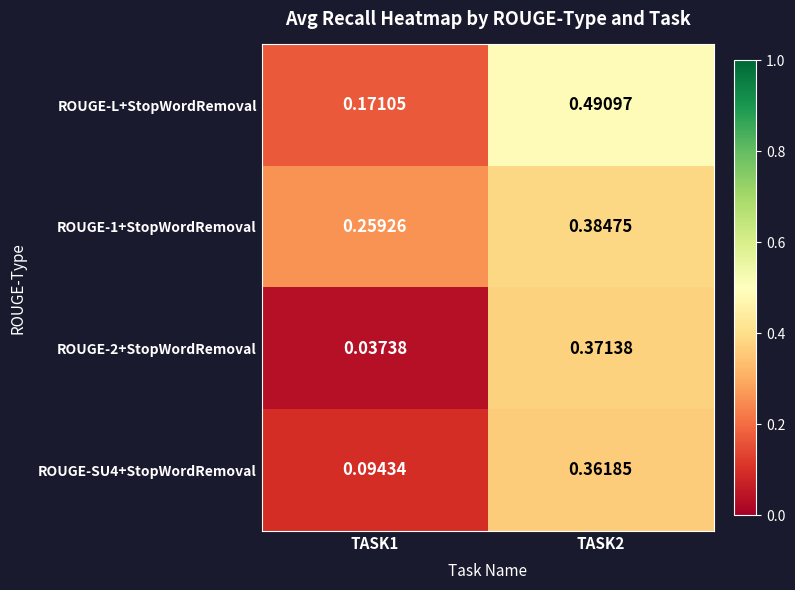

Which series has the largest total across all categories?

ROUGE-L+StopWordRemoval